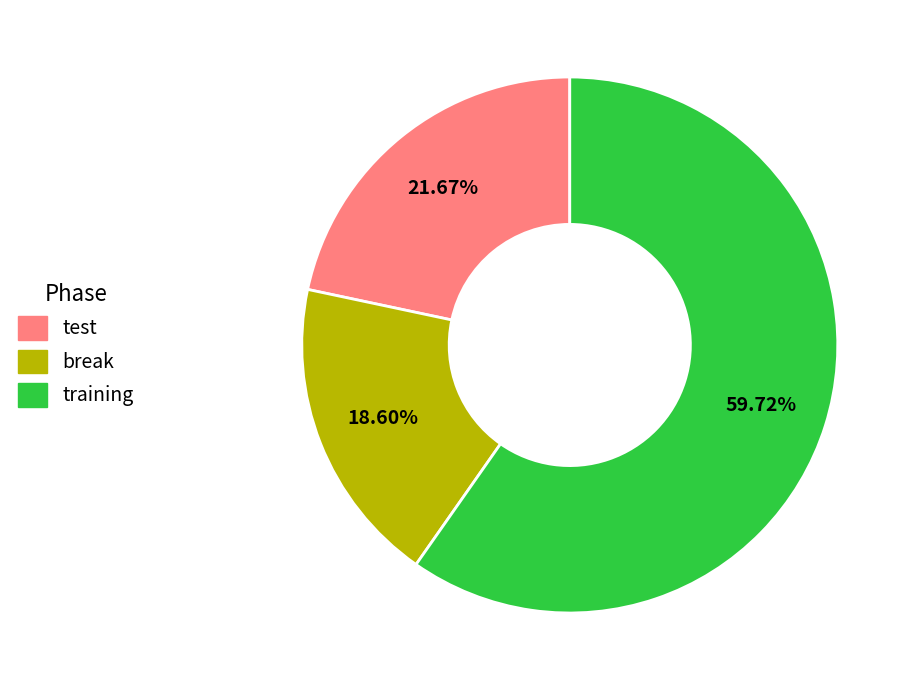

What is the largest slice in the pie chart?

training